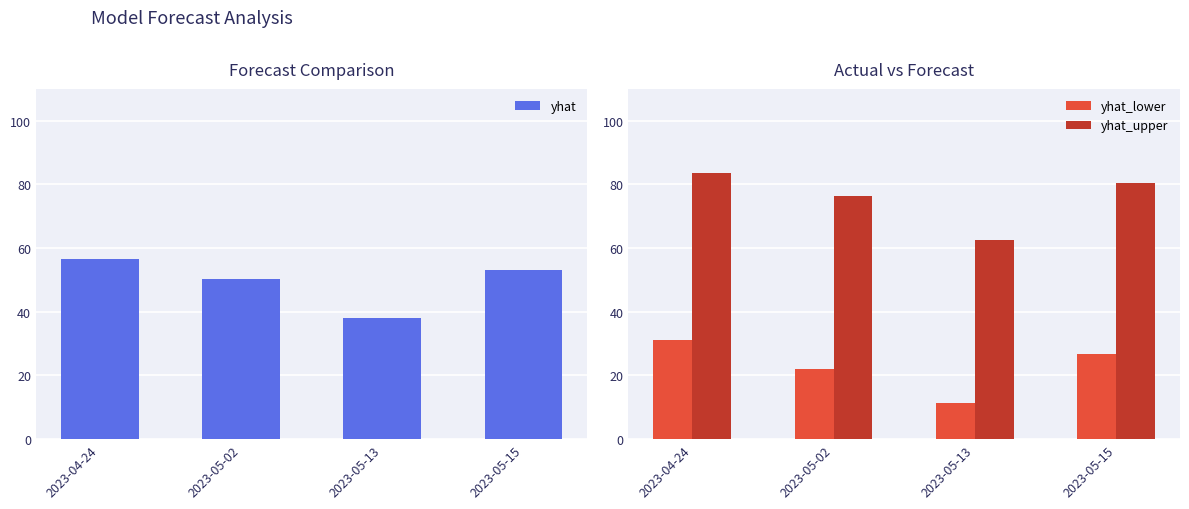

What is the average value of the yhat_upper series?

75.8